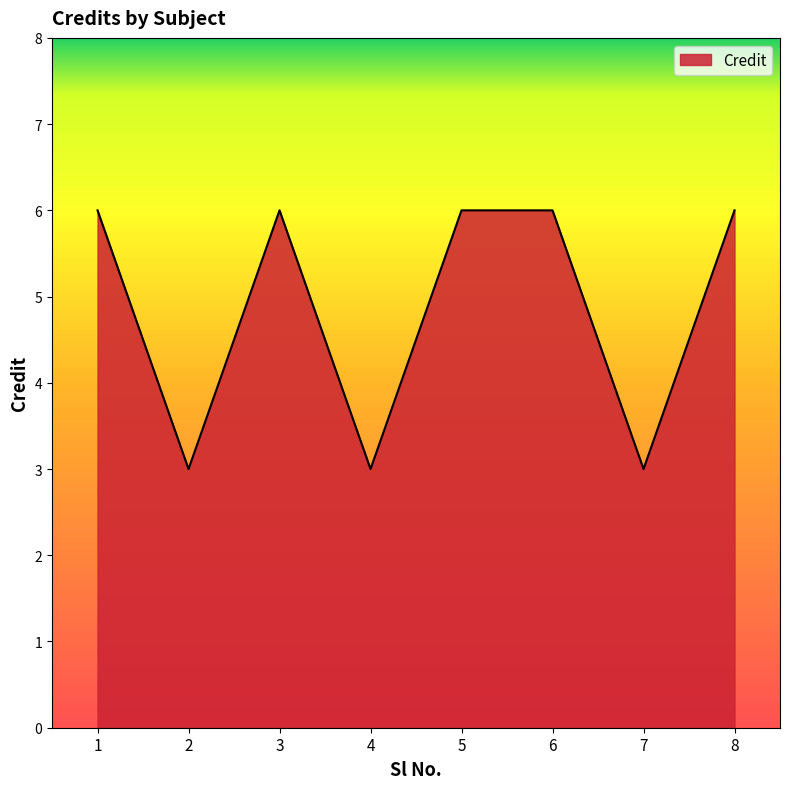

How many lines are shown in the chart?

1